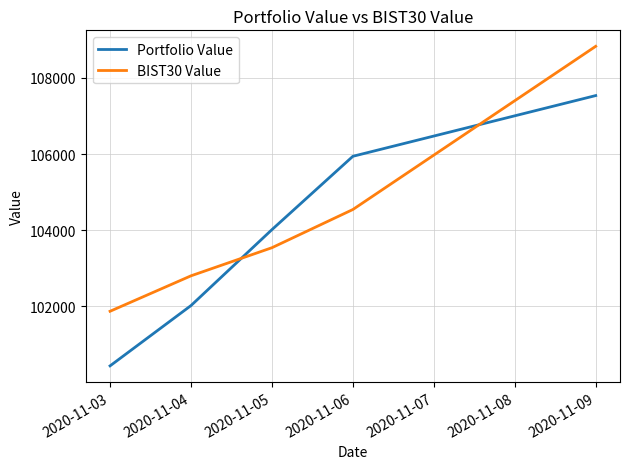

How many intersections are there between Portfolio Value and BIST30 Value?

2